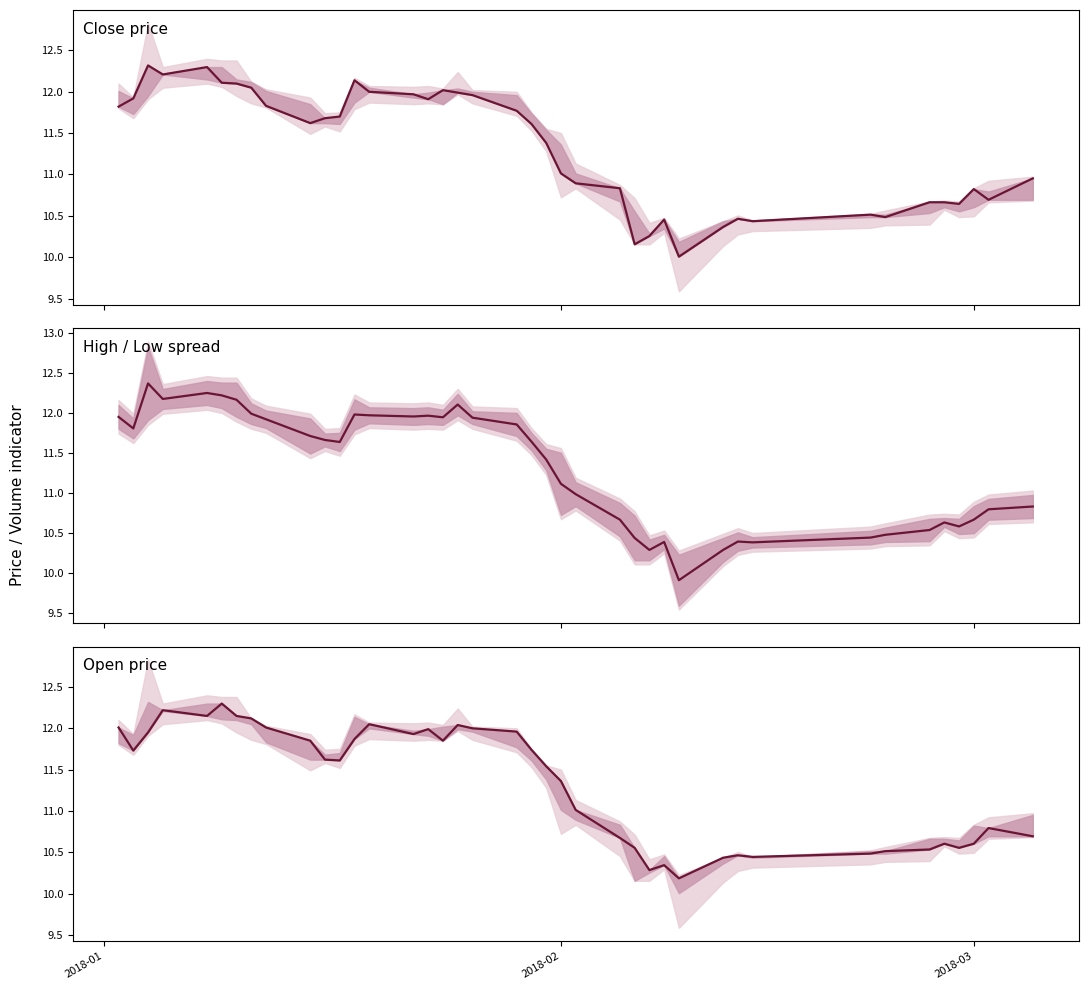

At which label does High / Low spread first exceed 11?

2018-01